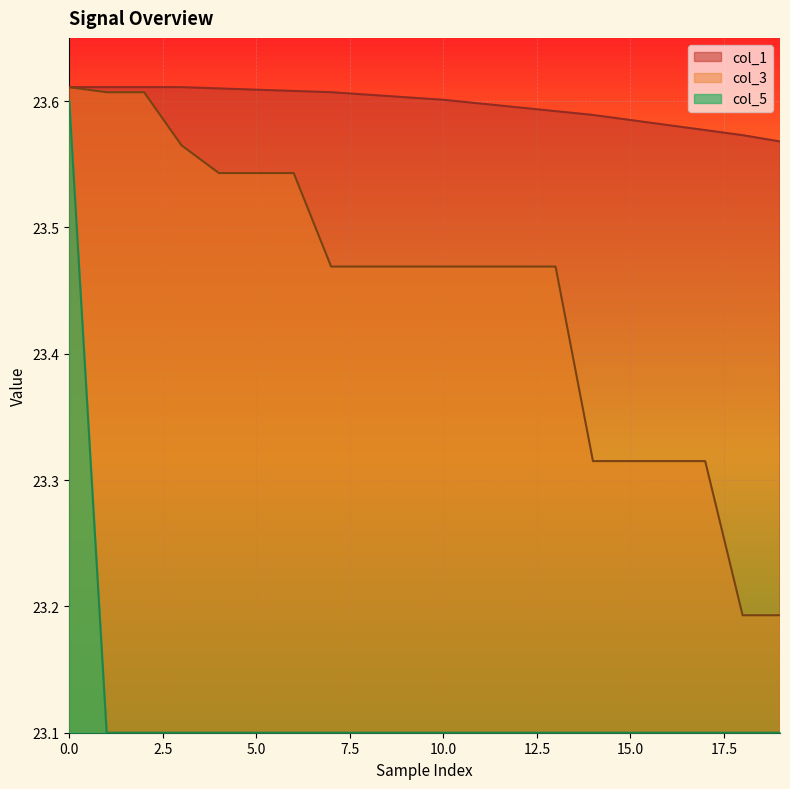

Reading left to right, transcribe all the data shown in this chart.

col_1: 23.6	23.6	23.6	23.6	23.6	23.6	23.6	23.6	23.6	23.6	23.6	23.6	23.6	23.6	23.6	23.6	23.6	23.6	23.6	23.6
col_3: 23.6	23.6	23.6	23.6	23.5	23.5	23.5	23.5	23.5	23.5	23.5	23.5	23.5	23.5	23.3	23.3	23.3	23.3	23.2	23.2
col_5: 23.6	23.1	23.1	23.1	23.1	23.1	23.1	23.1	23.1	23.1	23.1	23.1	23.1	23.1	23.1	23.1	23.1	23.1	23.1	23.1